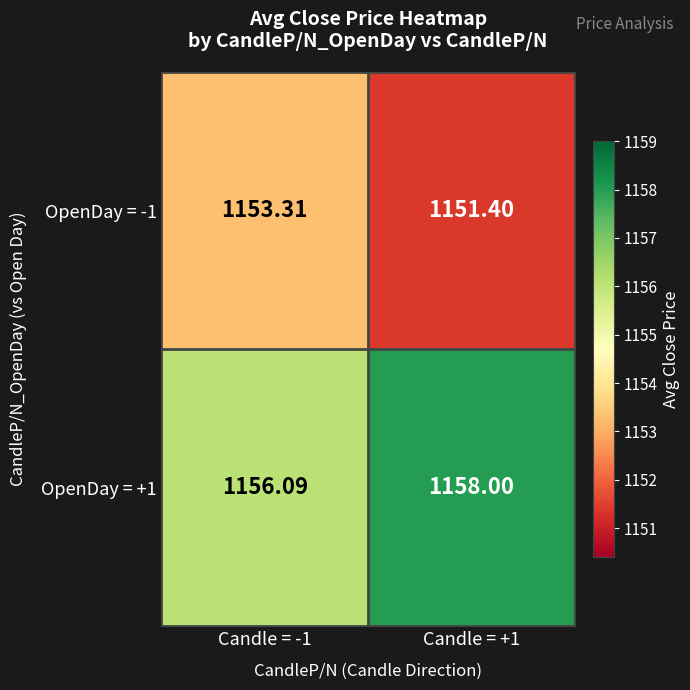

Rank the series by their average value, from highest to lowest.

OpenDay = +1, OpenDay = -1